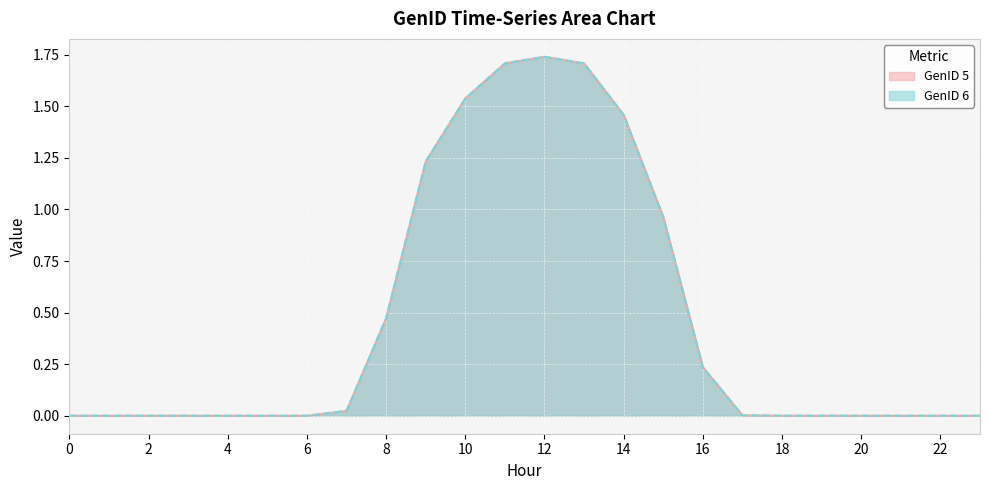

What is the value of the GenID 5 point at the 10th from the left?

1.2